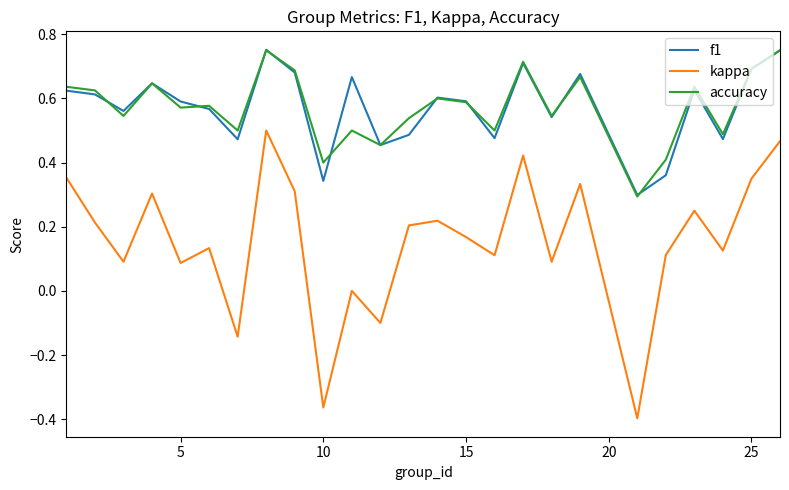

True or false: f1 and kappa intersect in this chart.

False